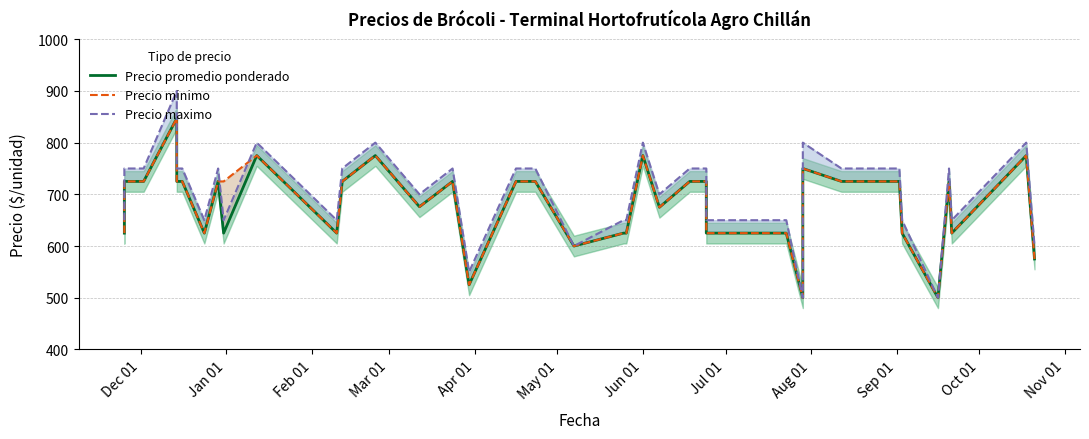

What position from the left is Apr 01?

5